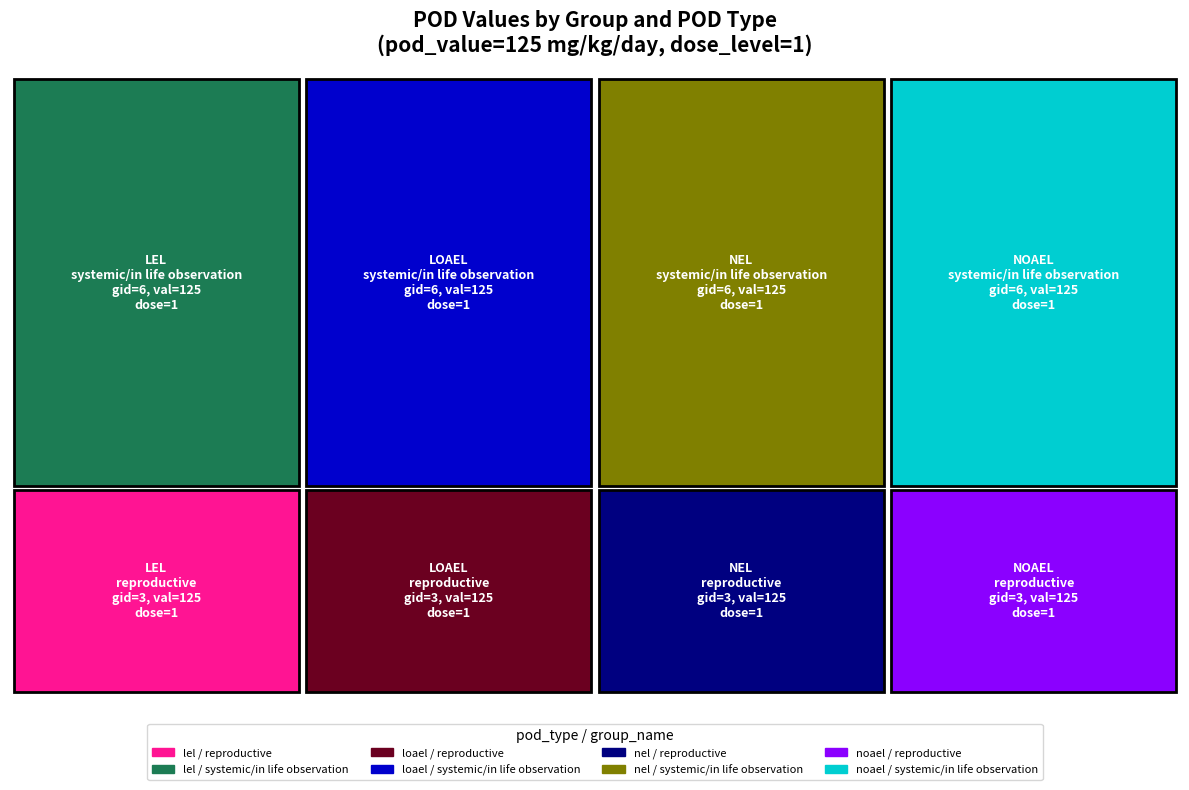

Reading right to left, list all the values displayed in this chart.

group_id: 7=6	6=3	5=6	4=3	noael=6	nel=3	loael=6	lel=3
mg_kg_day_value: 7=125	6=125	5=125	4=125	noael=125	nel=125	loael=125	lel=125
dose_level: 7=1	6=1	5=1	4=1	noael=1	nel=1	loael=1	lel=1
max_dose_level: 7=1	6=1	5=1	4=1	noael=1	nel=1	loael=1	lel=1